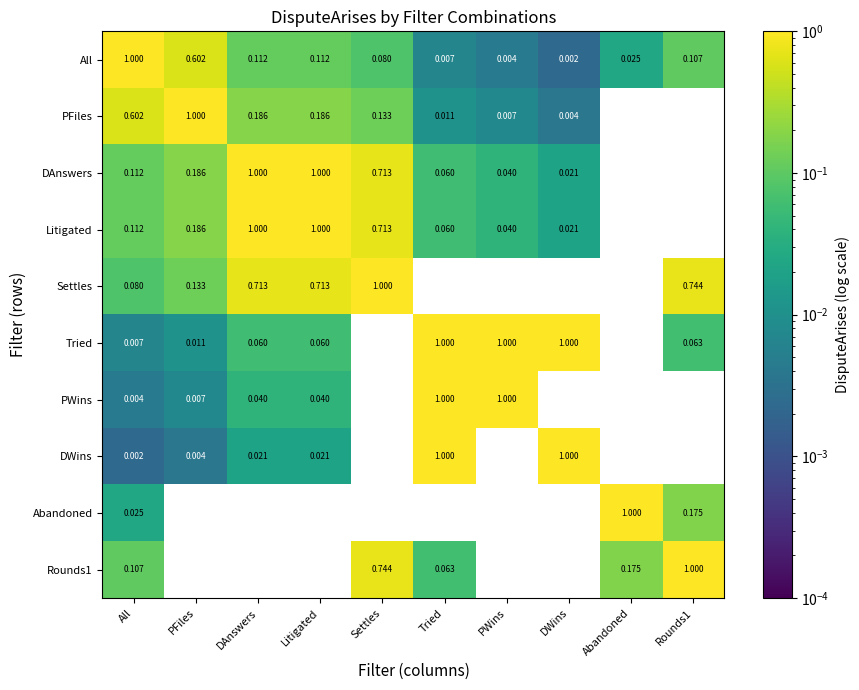

At which label does All reach its peak?

All